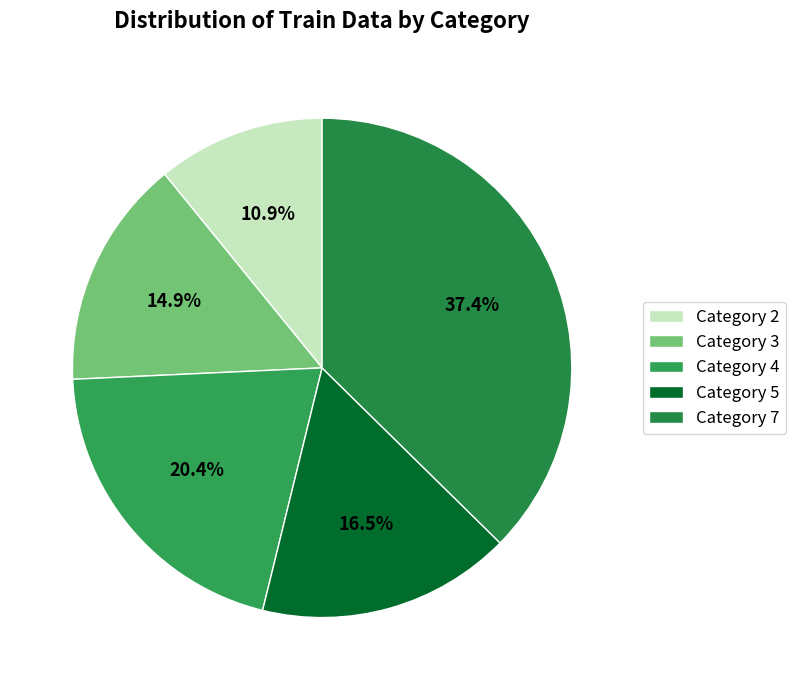

Does Category 4 account for over 50% of the chart?

No